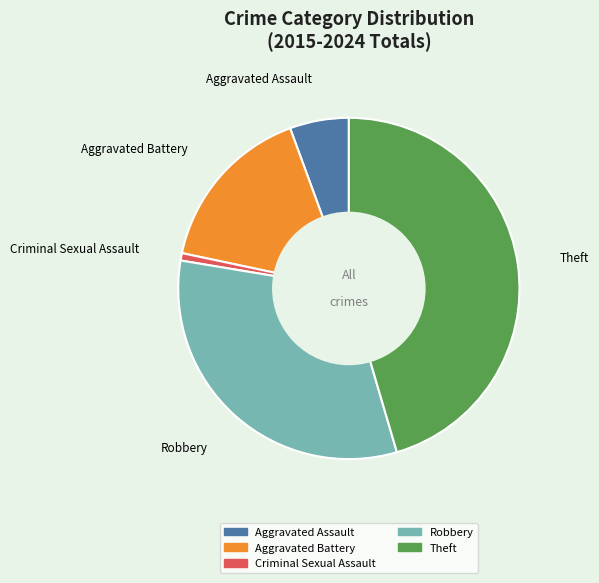

Is it true that Theft is 34% of the pie?

False